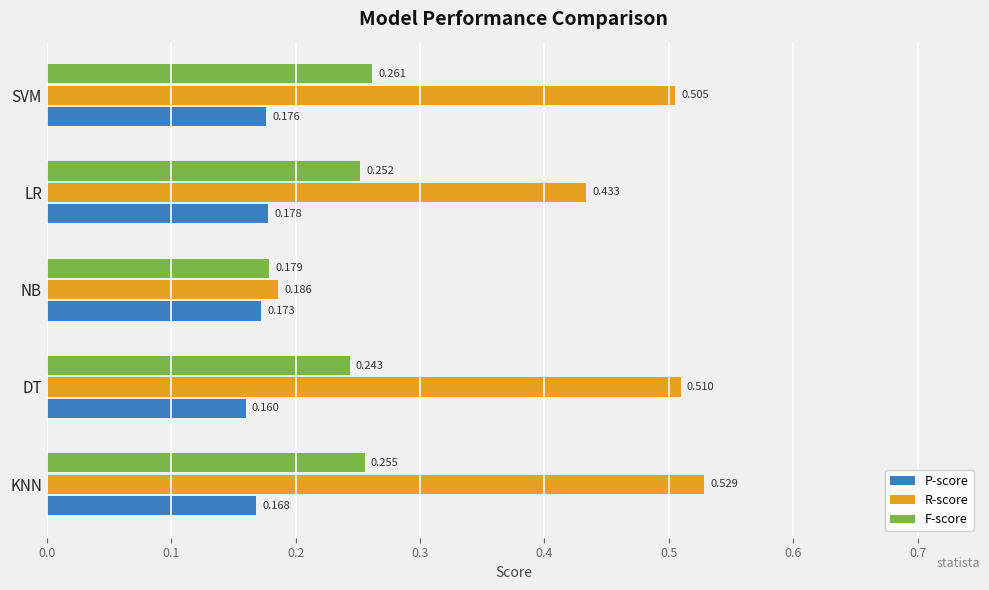

What are all the series names shown in the legend?

P-score, R-score, F-score